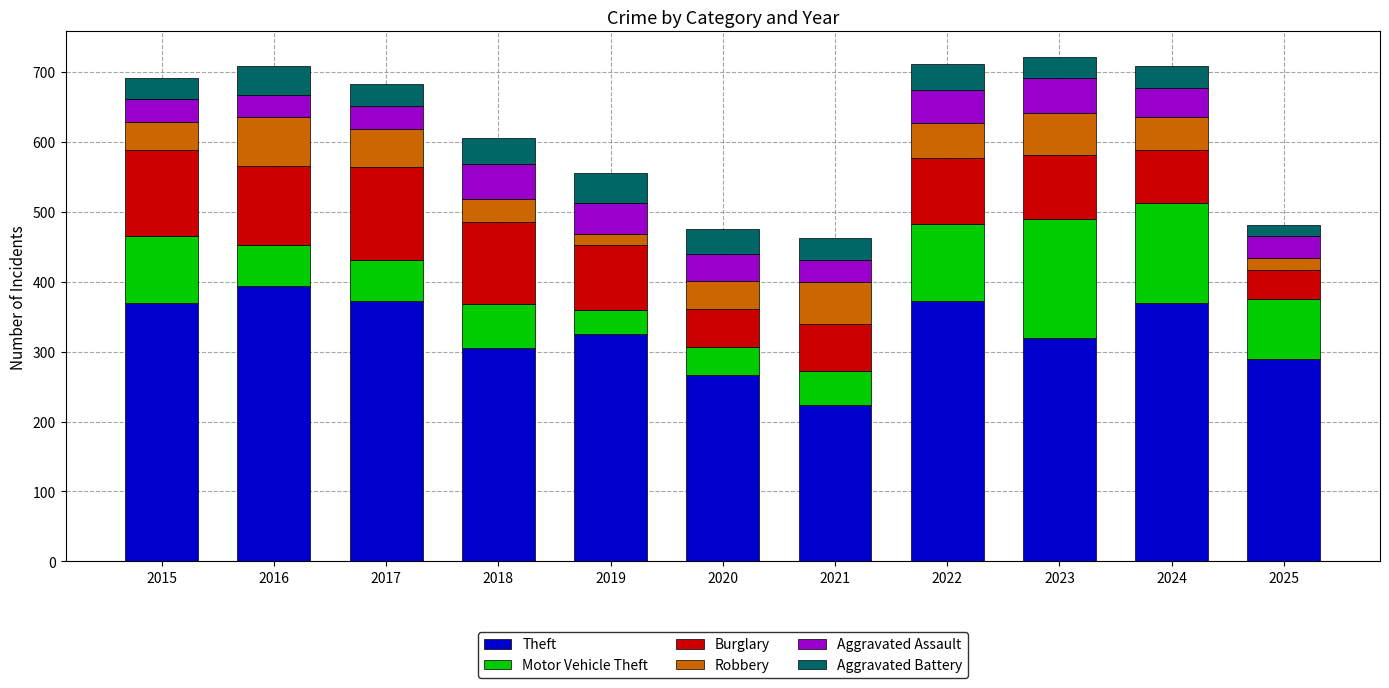

What is the minimum value for Theft?

224